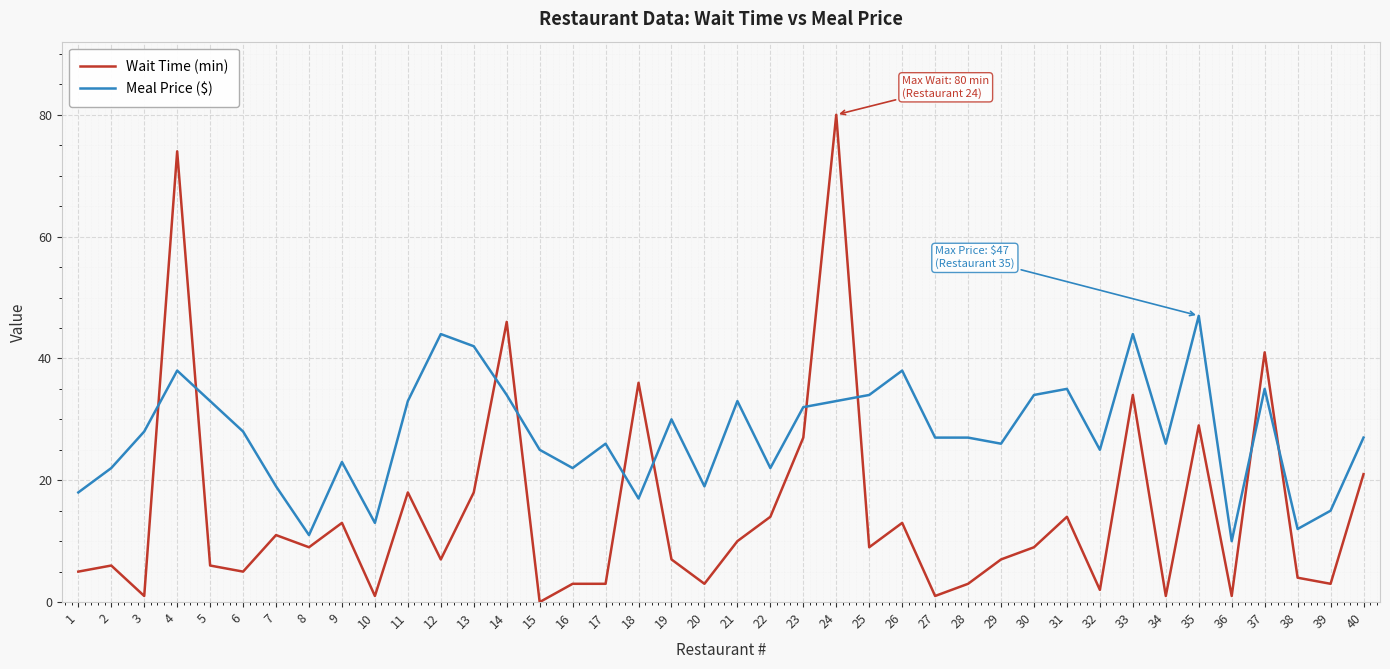

Is it true that Meal Price ($) equals 7 at 40?

False